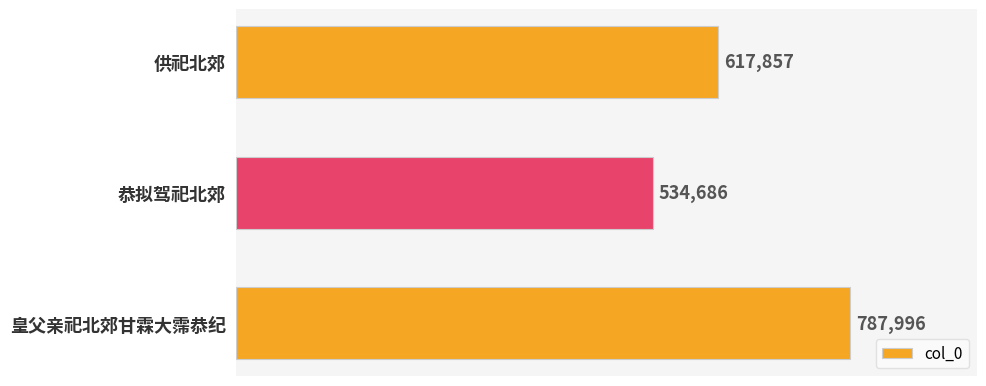

What is the average value?

646846